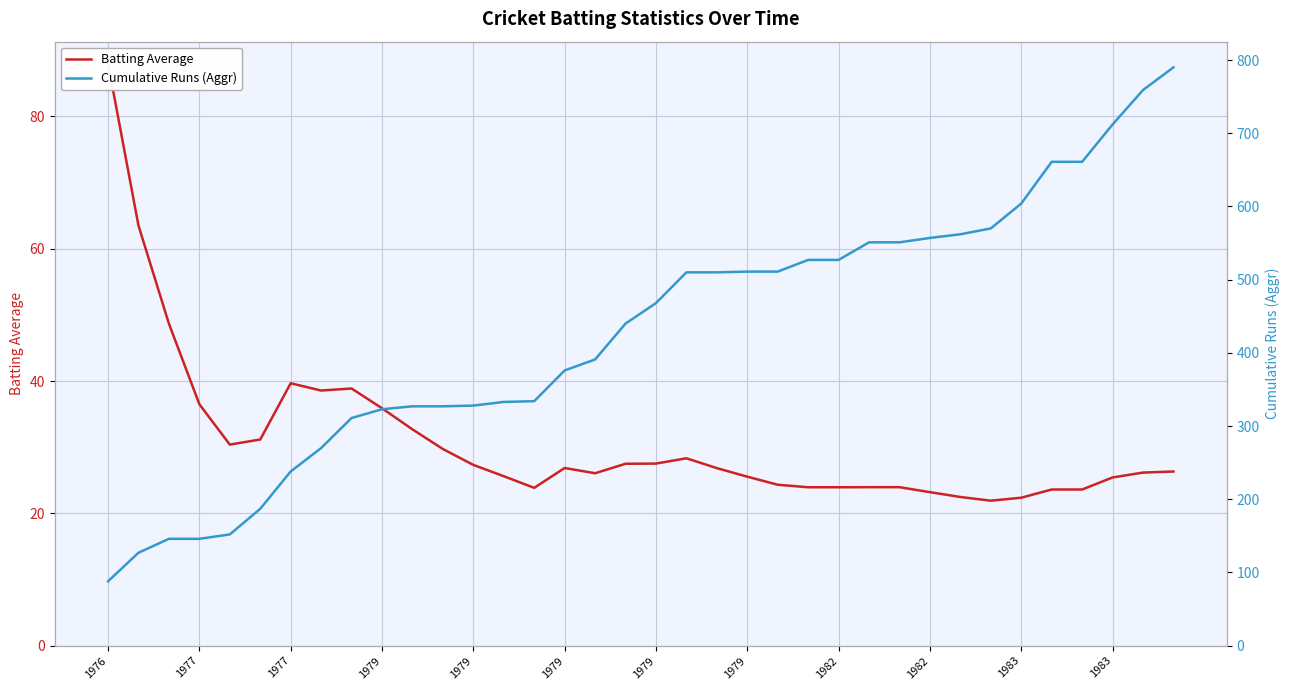

Reading left to right, what are all the values shown in this chart?

Batting Average: 88.0	63.5	48.7	36.5	30.4	31.2	39.7	38.6	38.9	35.9	32.7	29.7	27.3	25.6	23.9	26.9	26.1	27.5	27.5	28.3	26.8	25.6	24.3	23.9	23.9	24.0	24.0	23.2	22.5	21.9	22.4	23.6	23.6	25.4	26.2	26.3
Cumulative Runs (Aggr): 88.0	127.0	146.0	146.0	152.0	187.0	238.0	270.0	311.0	323.0	327.0	327.0	328.0	333.0	334.0	376.0	391.0	440.0	468.0	510.0	510.0	511.0	511.0	527.0	527.0	551.0	551.0	557.0	562.0	570.0	604.0	661.0	661.0	712.0	759.0	790.0